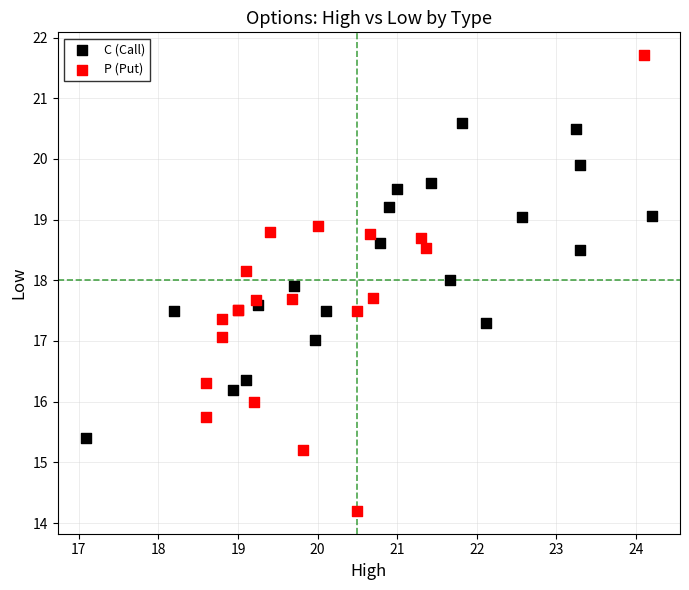

Which series contains the highest Y value?

P (Put)